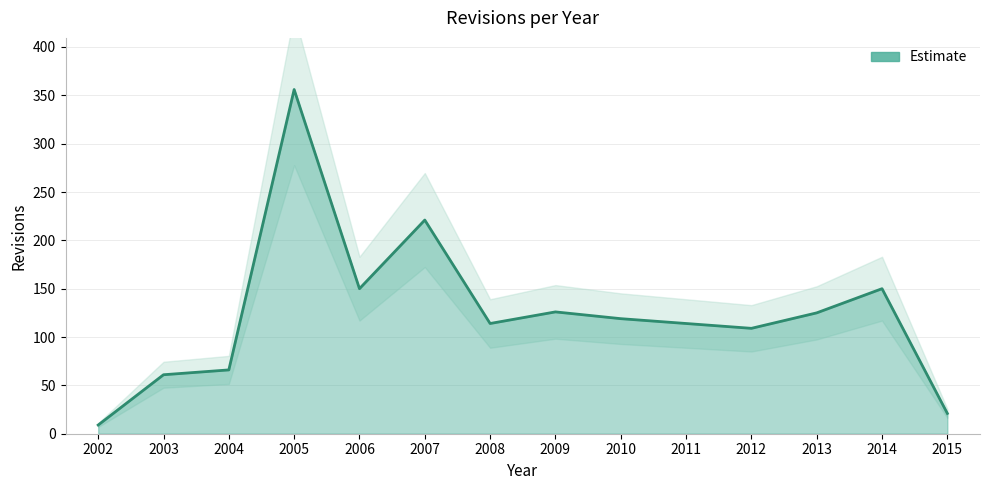

Where is the first local minimum?

2006